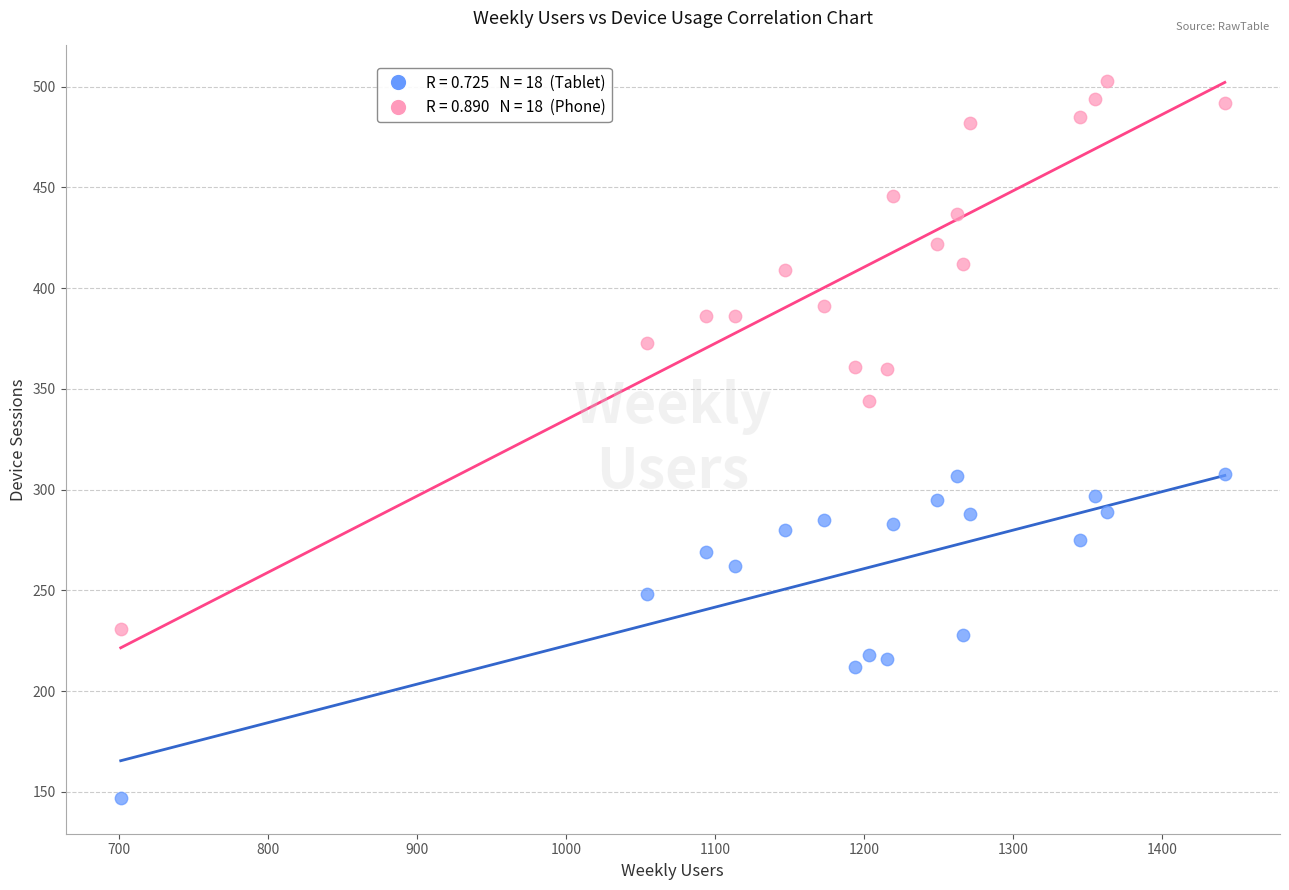

Across all data points, what is the range of Y values (max minus min)?

356